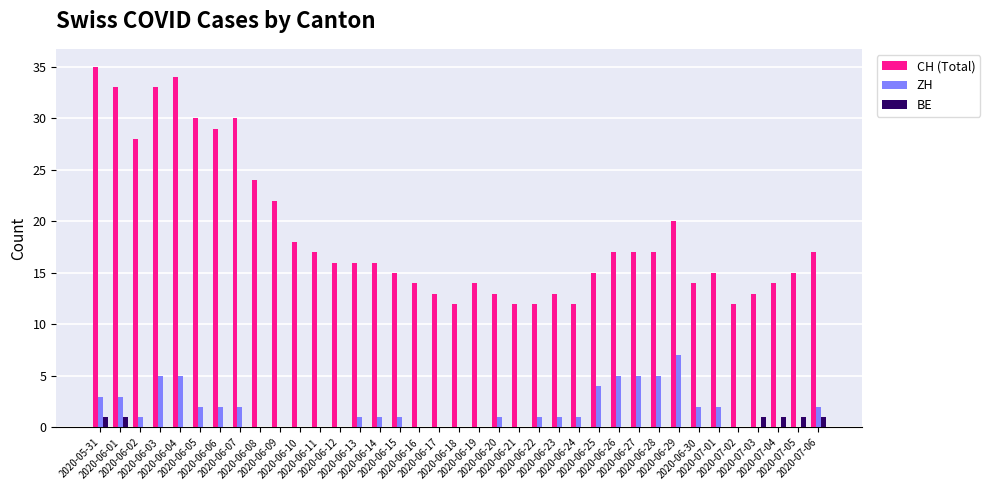

Where does the CH (Total) series first go above 16?

2020-05-31